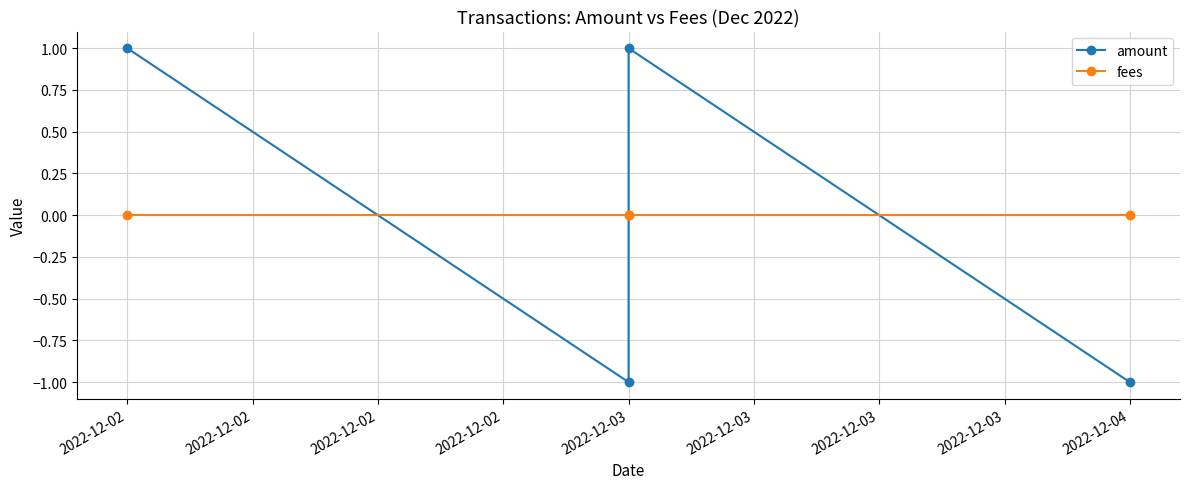

How many lines are shown in the chart?

2